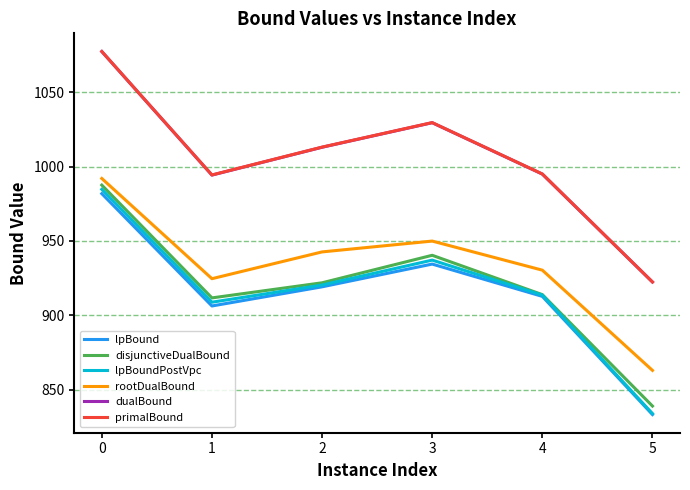

What is the difference between the maximum and minimum values in the rootDualBound series?

129.2